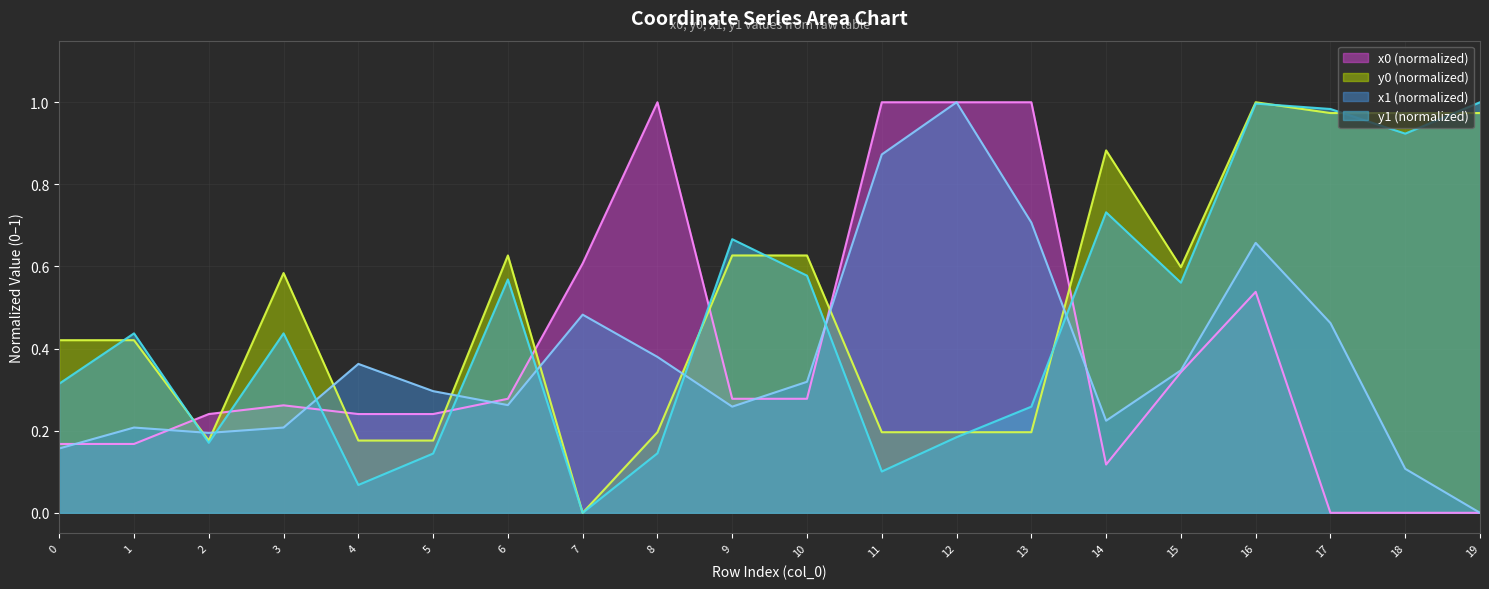

How many lines are shown in the chart?

4